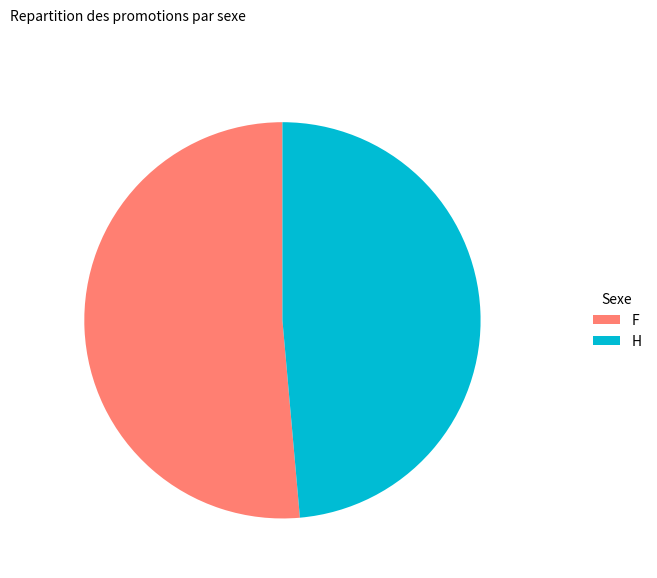

Is there any slice that represents more than half of the pie?

Yes